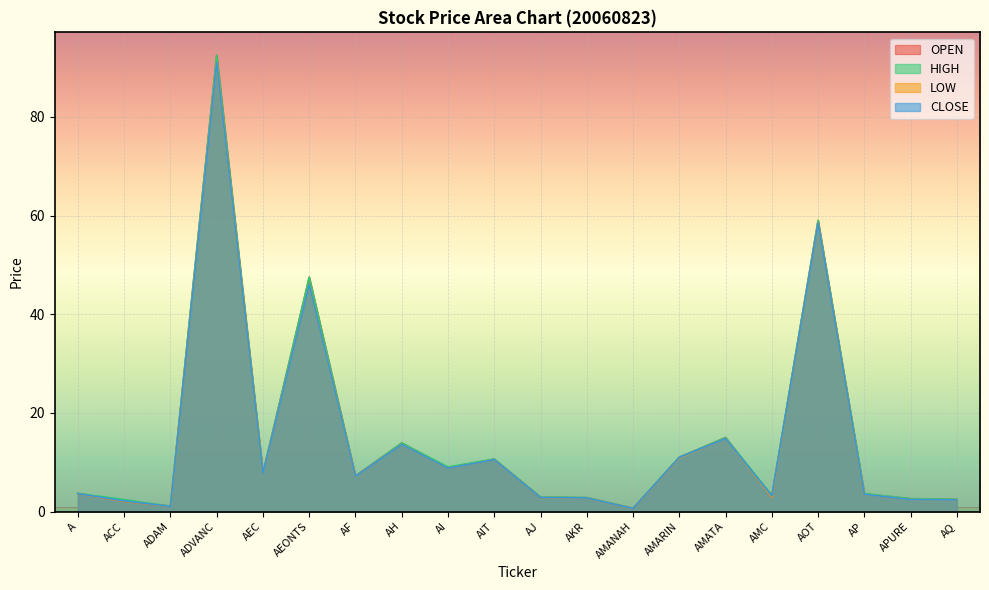

Reading left to right, list all the values displayed in this chart.

OPEN: A=3.7	ACC=2.1	ADAM=1.1	ADVANC=92.5	AEC=7.8	AEONTS=47.5	AF=7.2	AH=13.9	AI=8.8	AIT=10.6	AJ=2.9	AKR=2.8	AMANAH=0.6	AMARIN=11.0	AMATA=15.0	AMC=3.0	AOT=59.0	AP=3.5	APURE=2.6	AQ=2.5
HIGH: A=3.7	ACC=2.4	ADAM=1.1	ADVANC=92.5	AEC=7.8	AEONTS=47.5	AF=7.2	AH=13.9	AI=9.1	AIT=10.7	AJ=3.0	AKR=2.8	AMANAH=0.7	AMARIN=11.0	AMATA=15.0	AMC=3.3	AOT=59.0	AP=3.7	APURE=2.6	AQ=2.5
LOW: A=3.6	ACC=2.1	ADAM=1.1	ADVANC=91.0	AEC=7.8	AEONTS=46.0	AF=7.2	AH=13.6	AI=8.8	AIT=10.5	AJ=2.9	AKR=2.7	AMANAH=0.6	AMARIN=10.9	AMATA=14.8	AMC=3.0	AOT=58.5	AP=3.5	APURE=2.5	AQ=2.4
CLOSE: A=3.6	ACC=2.2	ADAM=1.1	ADVANC=91.0	AEC=7.8	AEONTS=46.0	AF=7.2	AH=13.6	AI=8.8	AIT=10.5	AJ=2.9	AKR=2.8	AMANAH=0.7	AMARIN=11.0	AMATA=14.8	AMC=3.2	AOT=58.5	AP=3.5	APURE=2.5	AQ=2.4